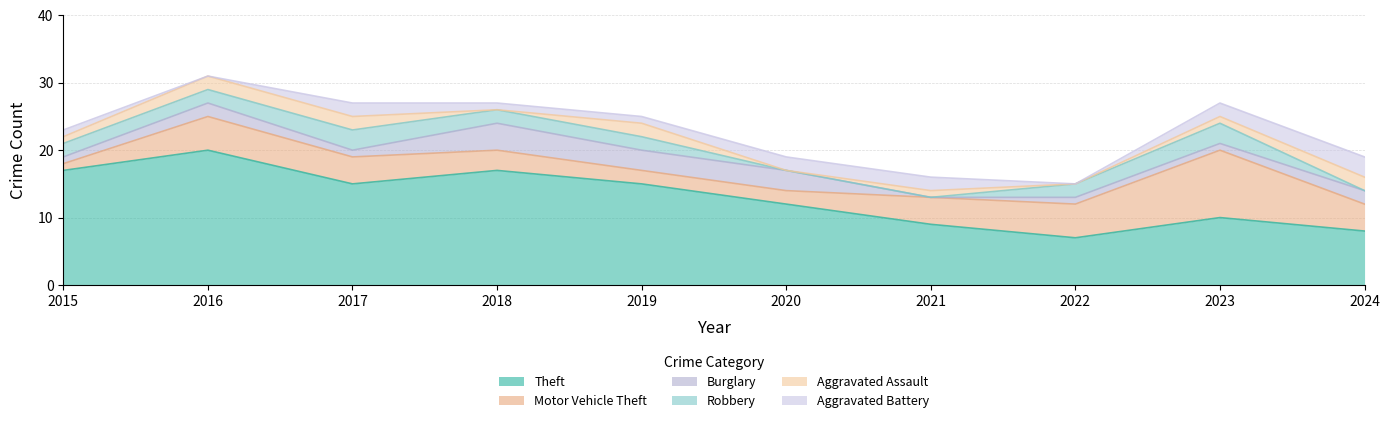

Between 2015 and 2024, which series saw the biggest shift?

Theft